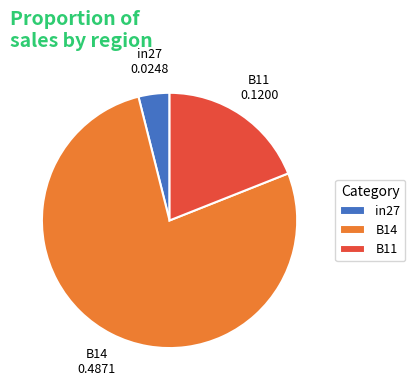

Count the number of slices in the pie.

3